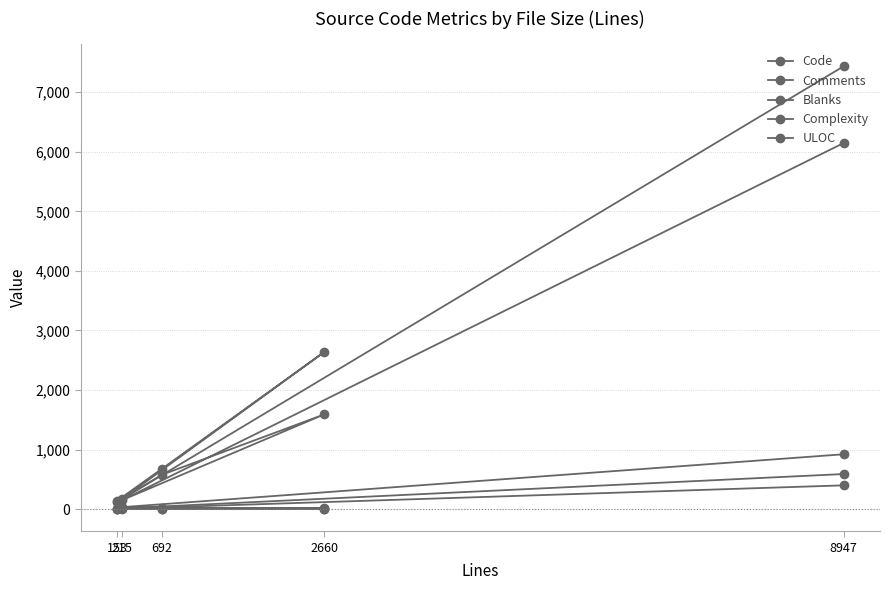

Reading left to right, list all the values displayed in this chart.

Code: 8947=7437	215=169	2660=2637	692=672	153=138
Comments: 8947=589	215=13	2660=16	692=17	153=5
Blanks: 8947=921	215=33	2660=7	692=3	153=10
Complexity: 8947=399	215=8	2660=5	692=0	153=5
ULOC: 8947=6148	215=151	2660=1590	692=574	153=117